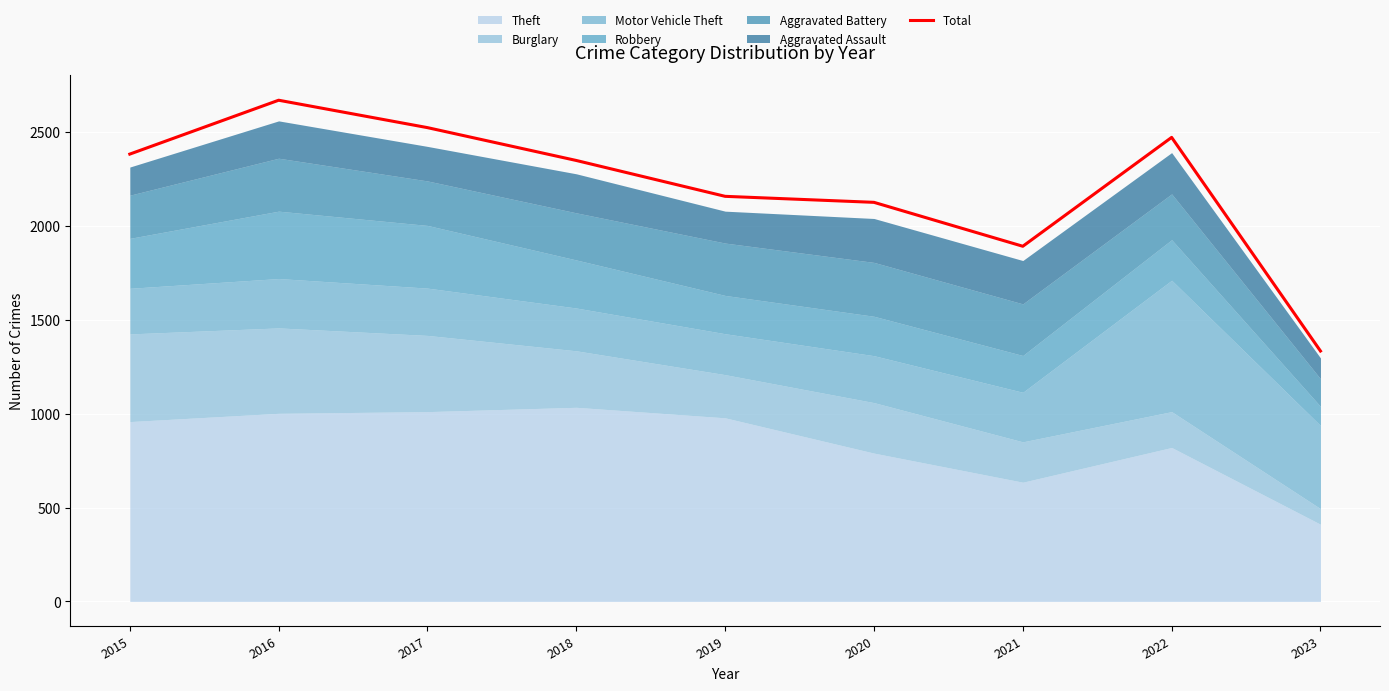

True or false: there are more than 2 points higher than both neighbors.

False